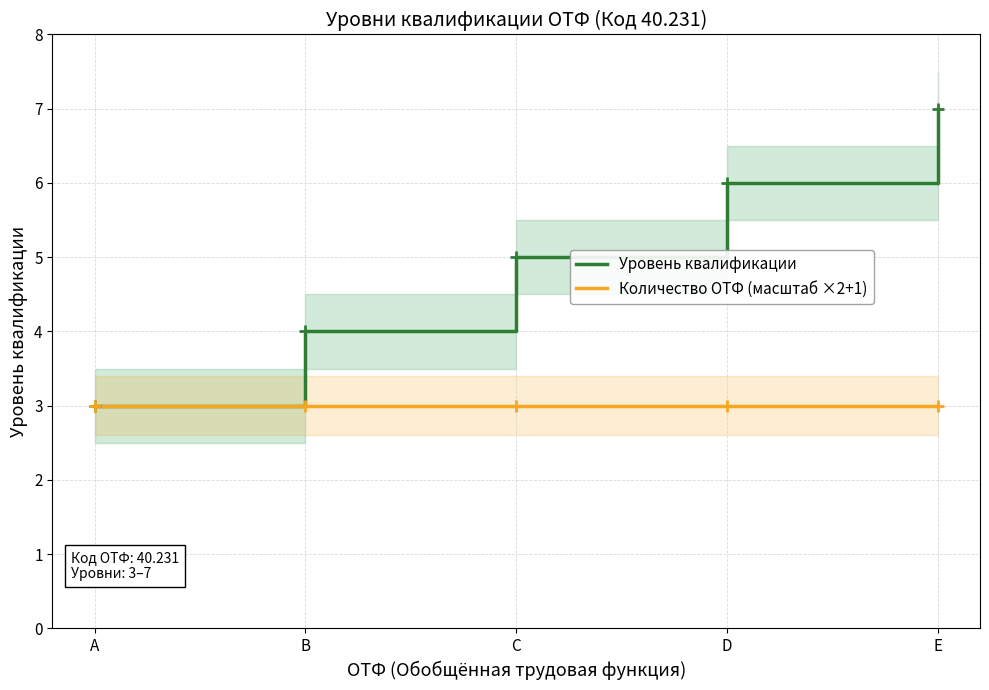

Does the chart have visible grid lines?

Yes